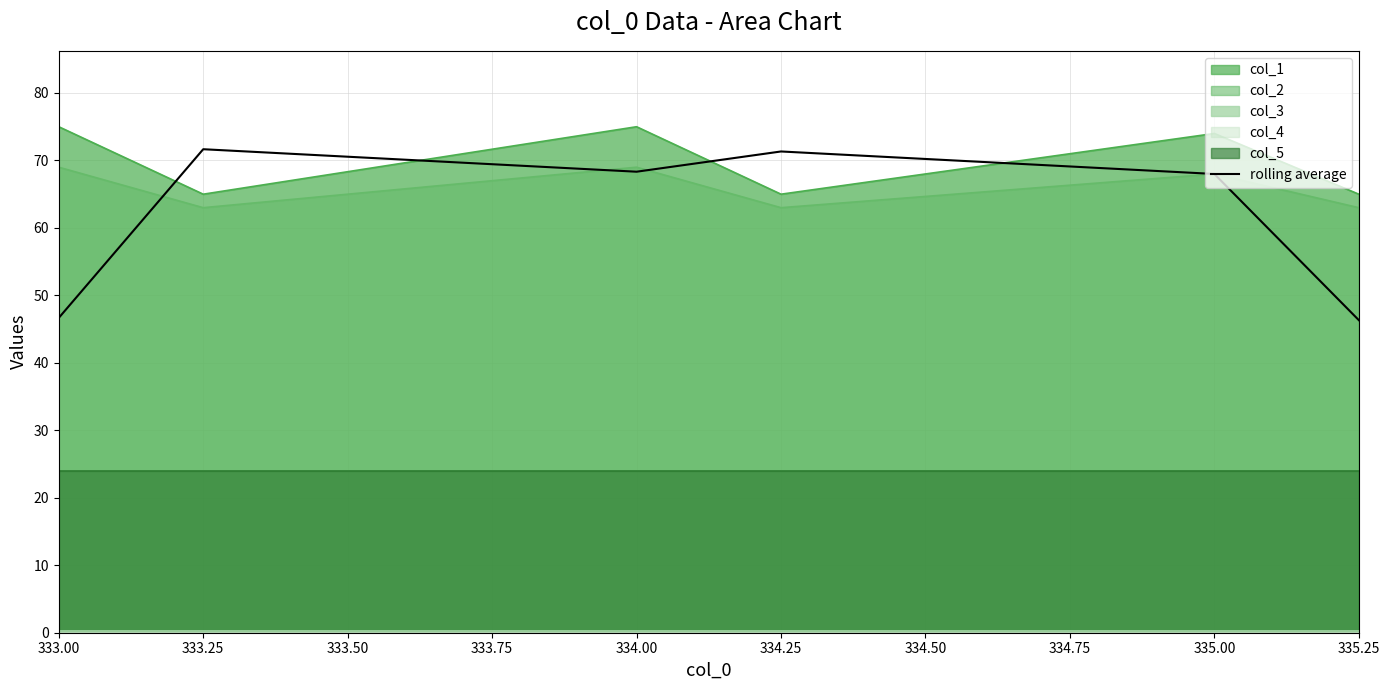

What is the minimum value for col_2?

63.0